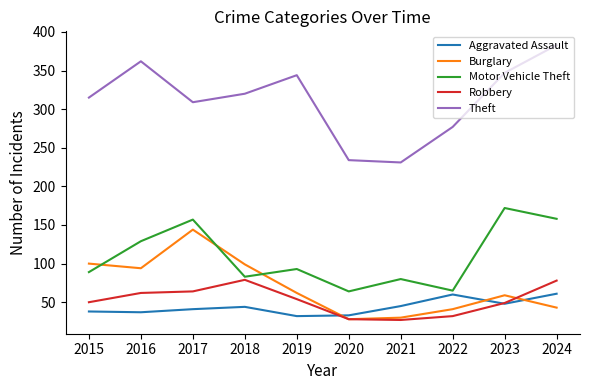

Which series has the largest range (max minus min)?

Theft